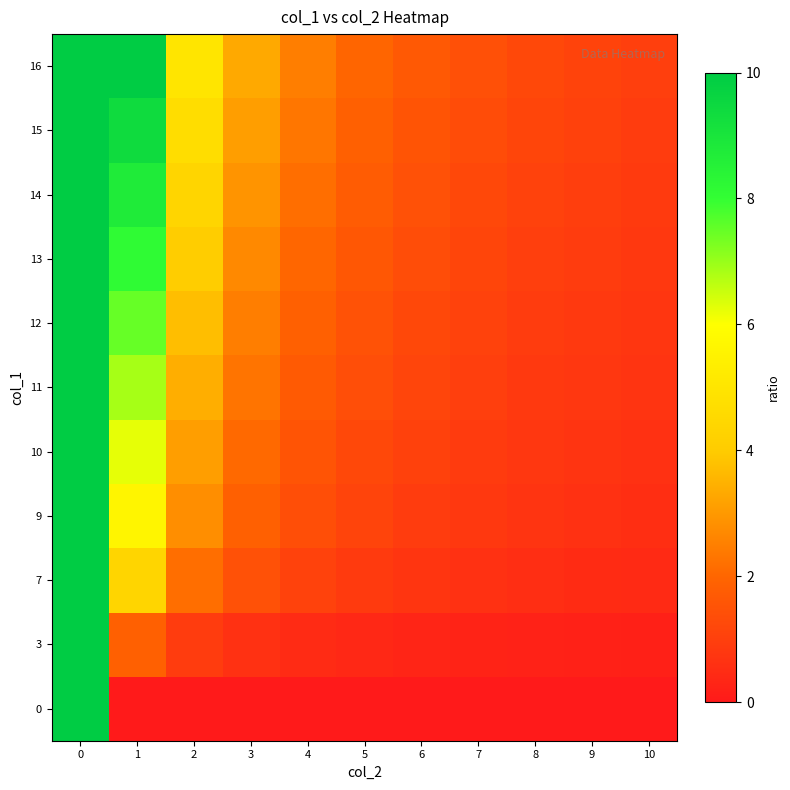

Reading left to right, transcribe all the data shown in this chart.

0: 0=10.0	1=0.0	2=0.0	3=0.0	4=0.0	5=0.0	6=0.0	7=0.0	8=0.0	9=0.0	10=0.0
3: 0=10.0	1=1.9	2=0.9	3=0.6	4=0.5	5=0.4	6=0.3	7=0.3	8=0.2	9=0.2	10=0.2
7: 0=10.0	1=4.4	2=2.2	3=1.5	4=1.1	5=0.9	6=0.7	7=0.6	8=0.5	9=0.5	10=0.4
9: 0=10.0	1=5.6	2=2.8	3=1.9	4=1.4	5=1.1	6=0.9	7=0.8	8=0.7	9=0.6	10=0.6
10: 0=10.0	1=6.2	2=3.1	3=2.1	4=1.6	5=1.2	6=1.0	7=0.9	8=0.8	9=0.7	10=0.6
11: 0=10.0	1=6.9	2=3.4	3=2.3	4=1.7	5=1.4	6=1.1	7=1.0	8=0.9	9=0.8	10=0.7
12: 0=10.0	1=7.5	2=3.7	3=2.5	4=1.9	5=1.5	6=1.2	7=1.1	8=0.9	9=0.8	10=0.7
13: 0=10.0	1=8.1	2=4.1	3=2.7	4=2.0	5=1.6	6=1.4	7=1.2	8=1.0	9=0.9	10=0.8
14: 0=10.0	1=8.7	2=4.4	3=2.9	4=2.2	5=1.7	6=1.5	7=1.2	8=1.1	9=1.0	10=0.9
15: 0=10.0	1=9.4	2=4.7	3=3.1	4=2.3	5=1.9	6=1.6	7=1.3	8=1.2	9=1.0	10=0.9
16: 0=10.0	1=10.0	2=5.0	3=3.3	4=2.5	5=2.0	6=1.7	7=1.4	8=1.2	9=1.1	10=1.0